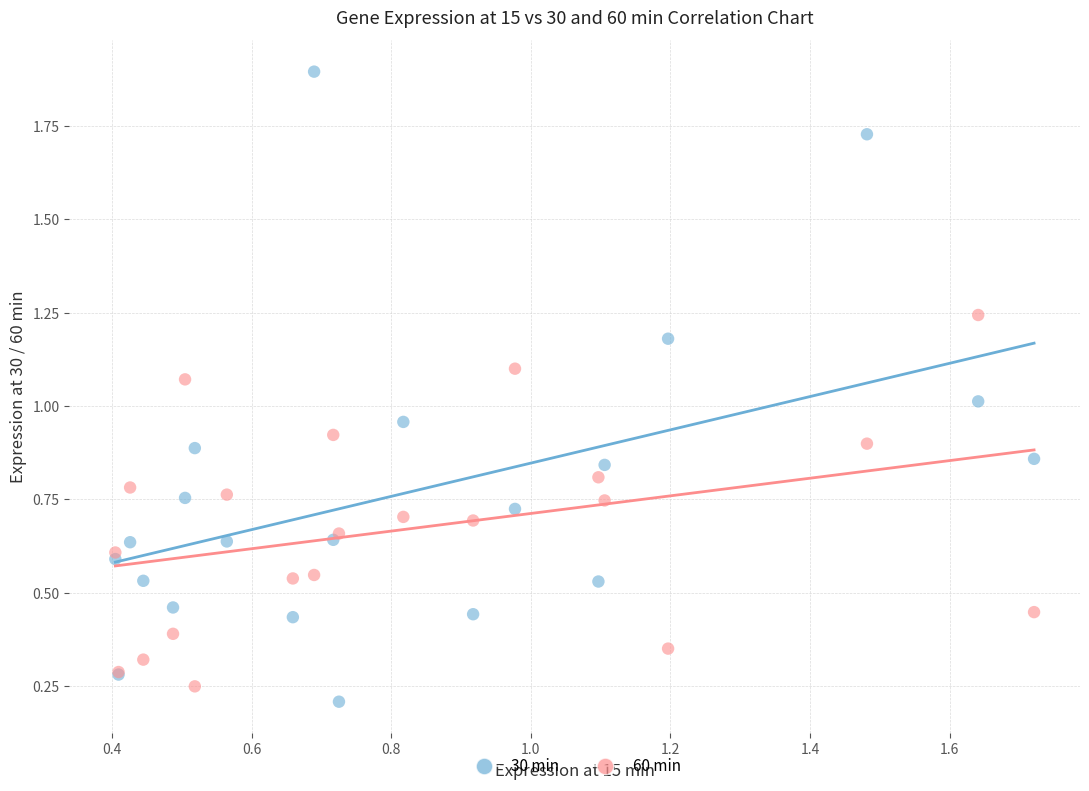

What is the X range (max minus min) for the scatter plot?

1.3